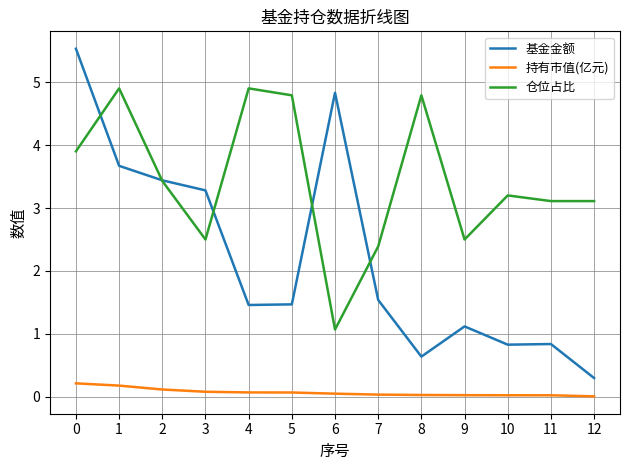

Rank the series by their average value, from lowest to highest.

持有市值(亿元), 基金金额, 仓位占比